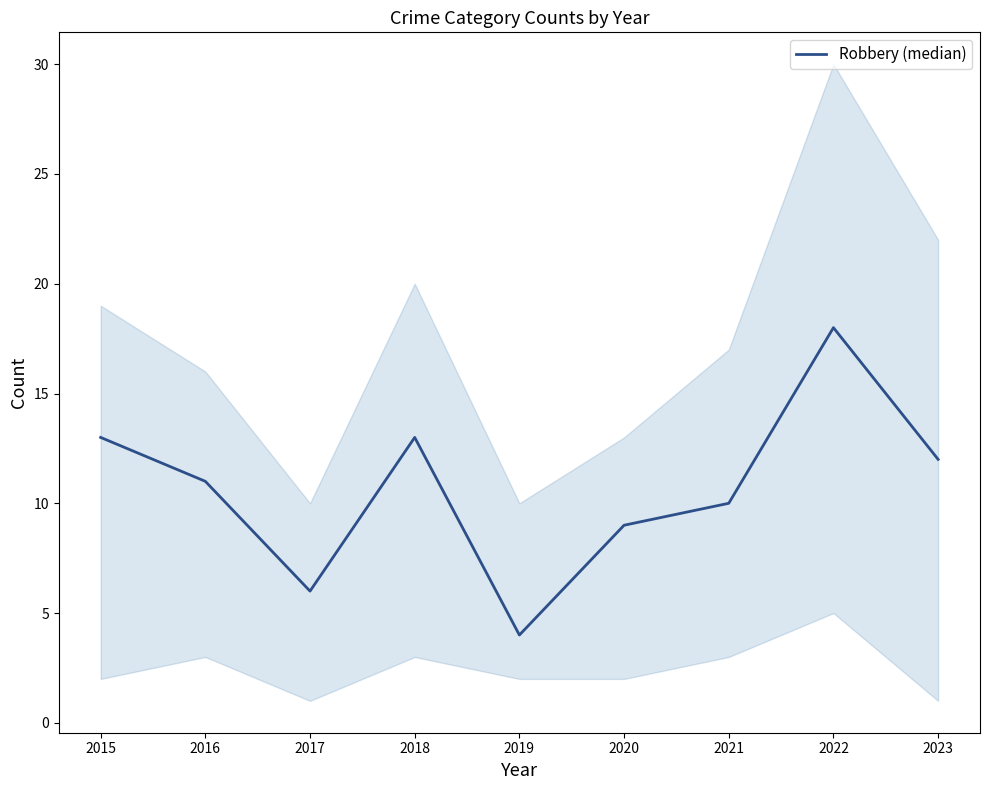

Does the chart have visible grid lines?

No